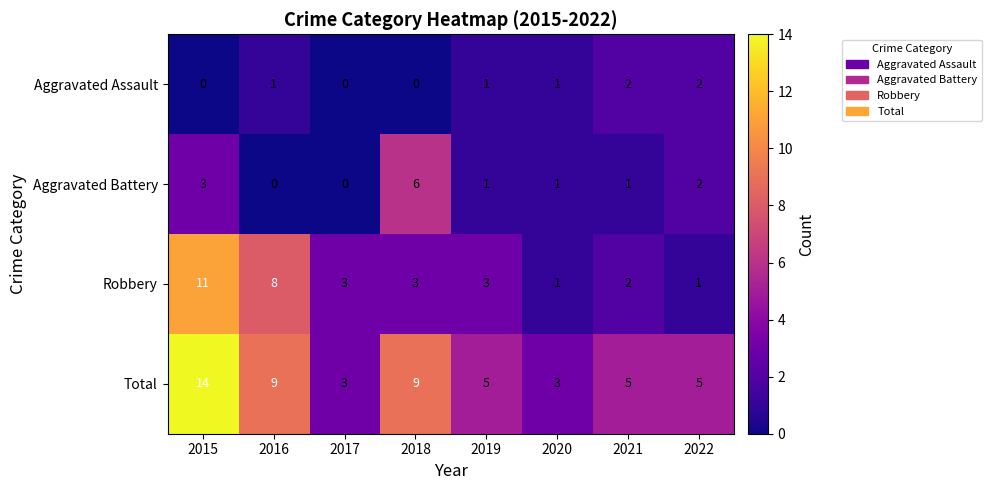

Is it true that Aggravated Assault equals 1 at 2019?

True